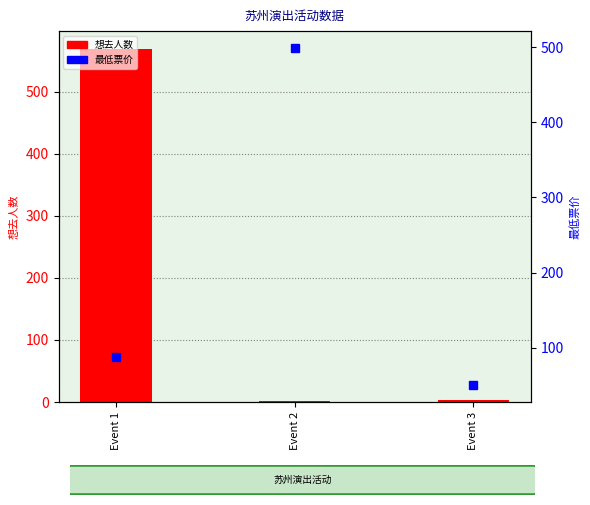

What are all the series names shown in the legend?

想去人数, 最低票价